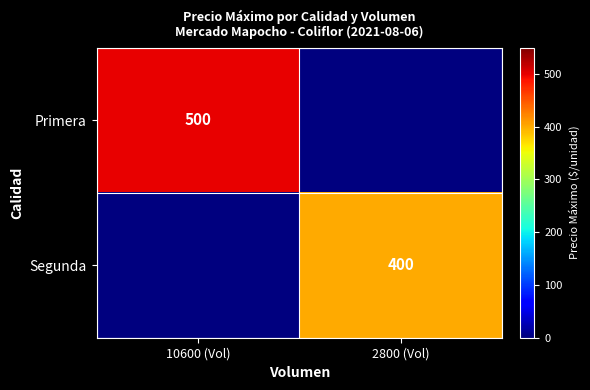

The Segunda series shows 543 at 2800 (Vol). True or false?

False